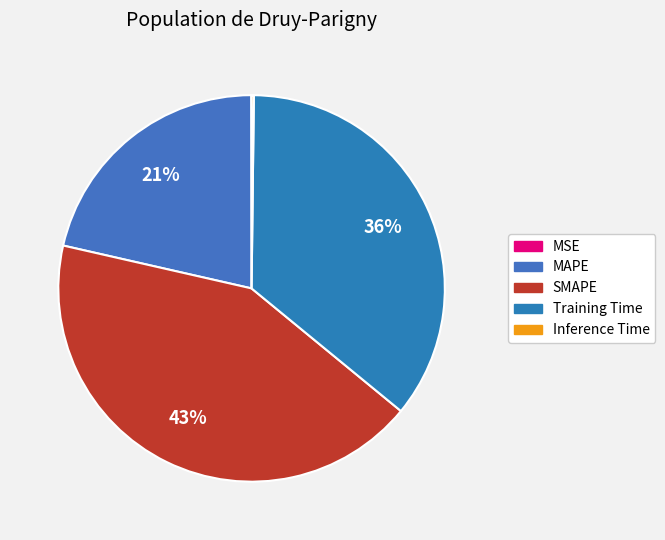

To the nearest percent, what is the average slice percentage?

20%